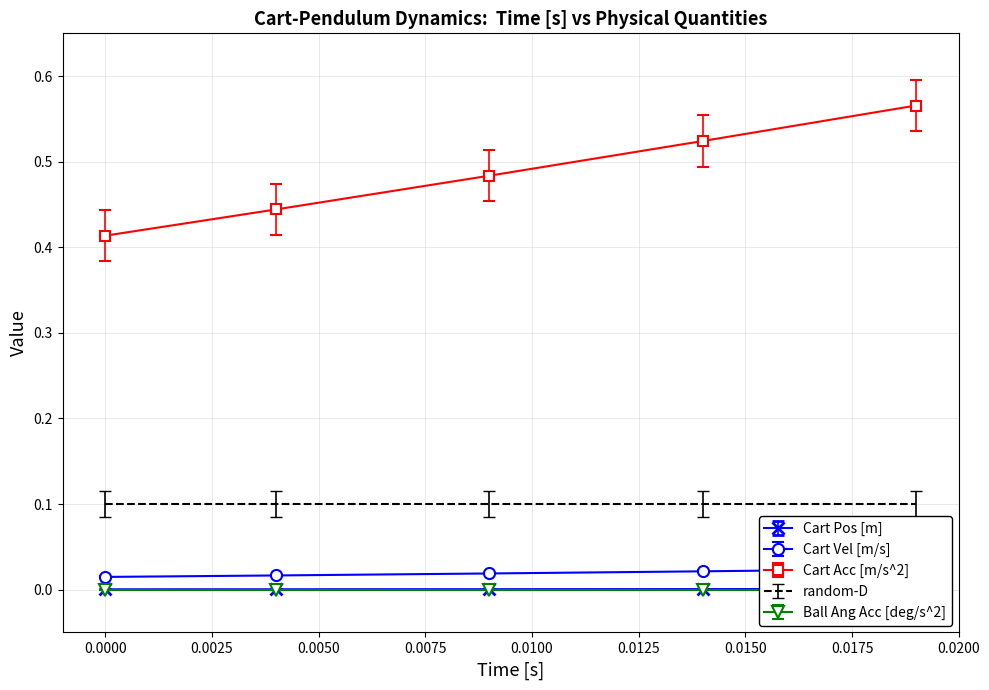

True or false: Cart Pos [m] and Cart Vel [m/s] cross at least once.

False